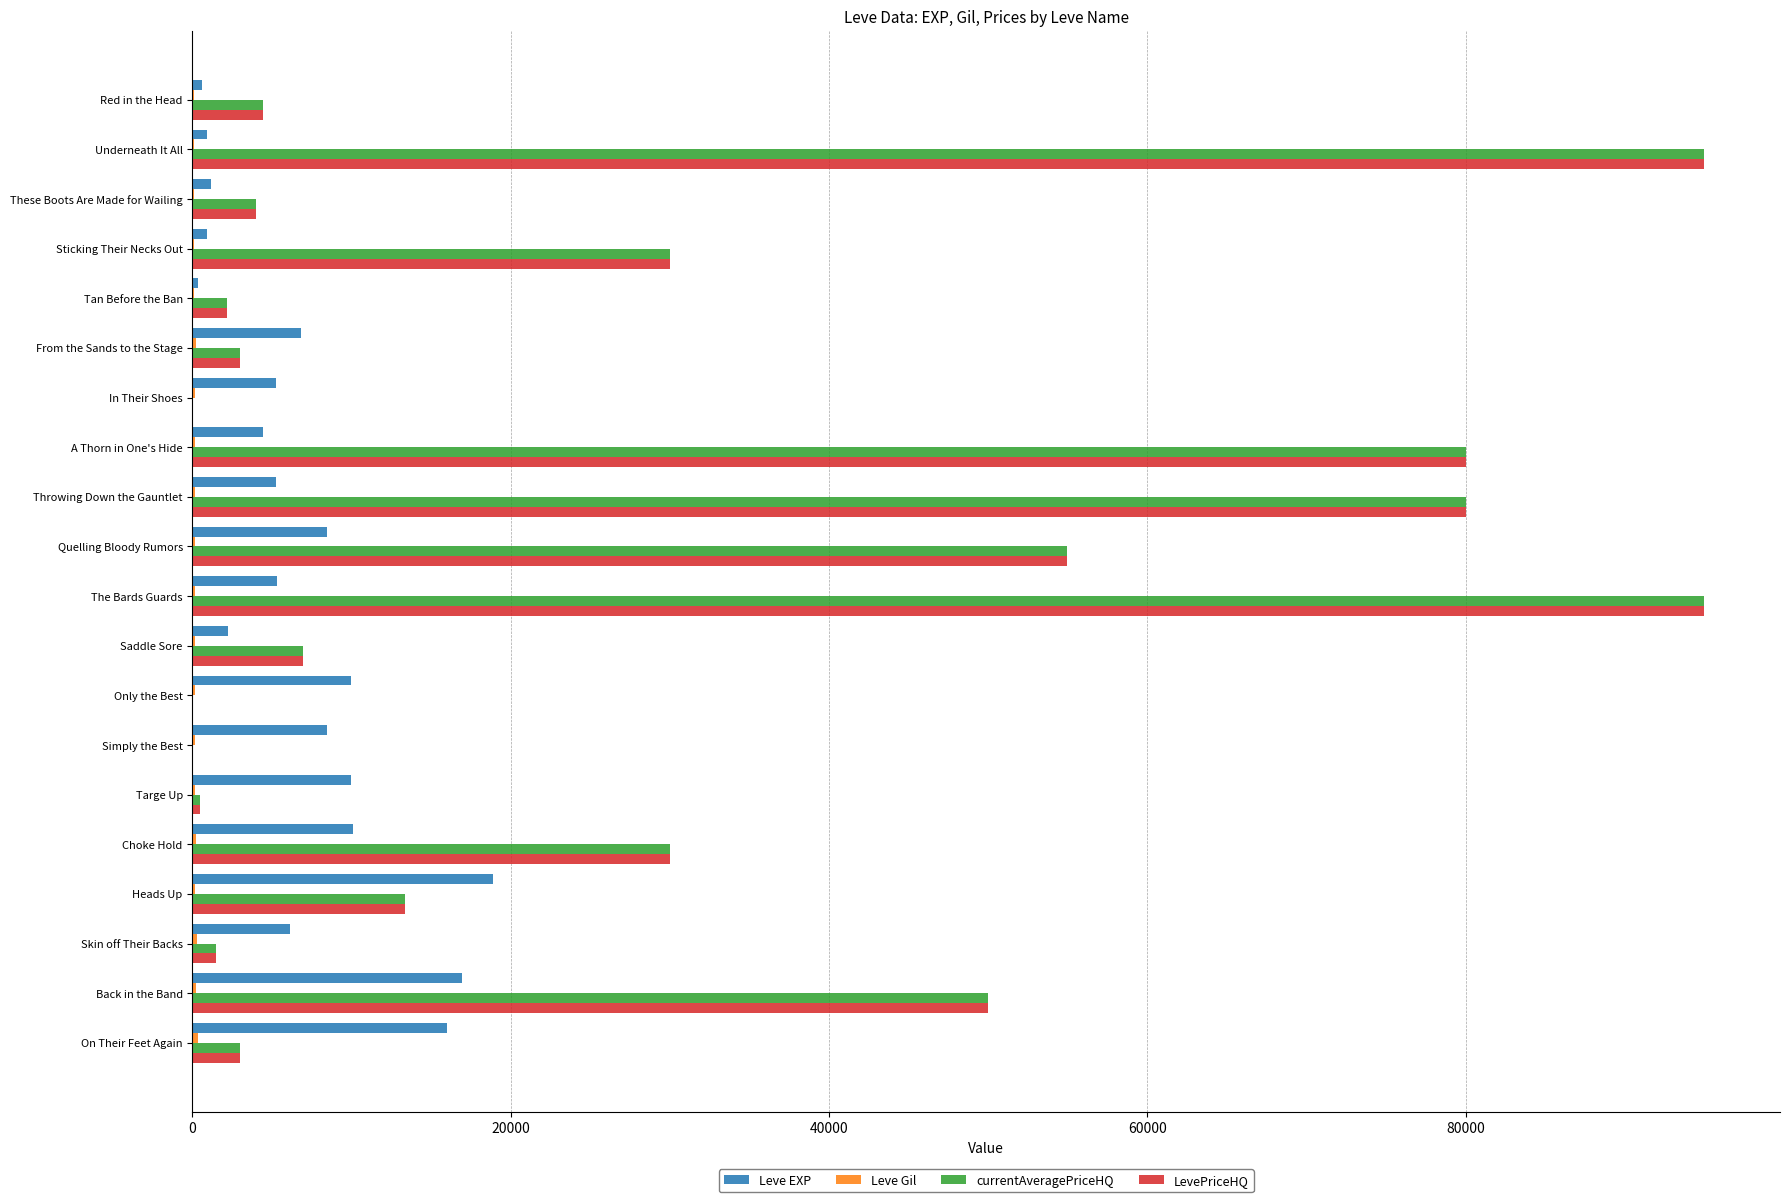

What is the maximum value shown in the chart?

95005